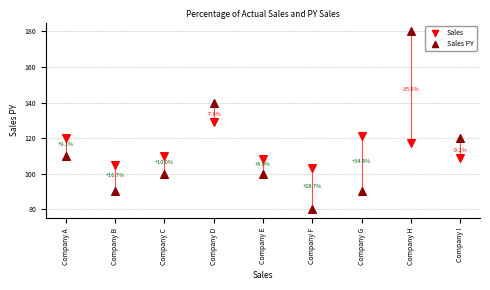

Which series contains the highest Y value?

Sales PY